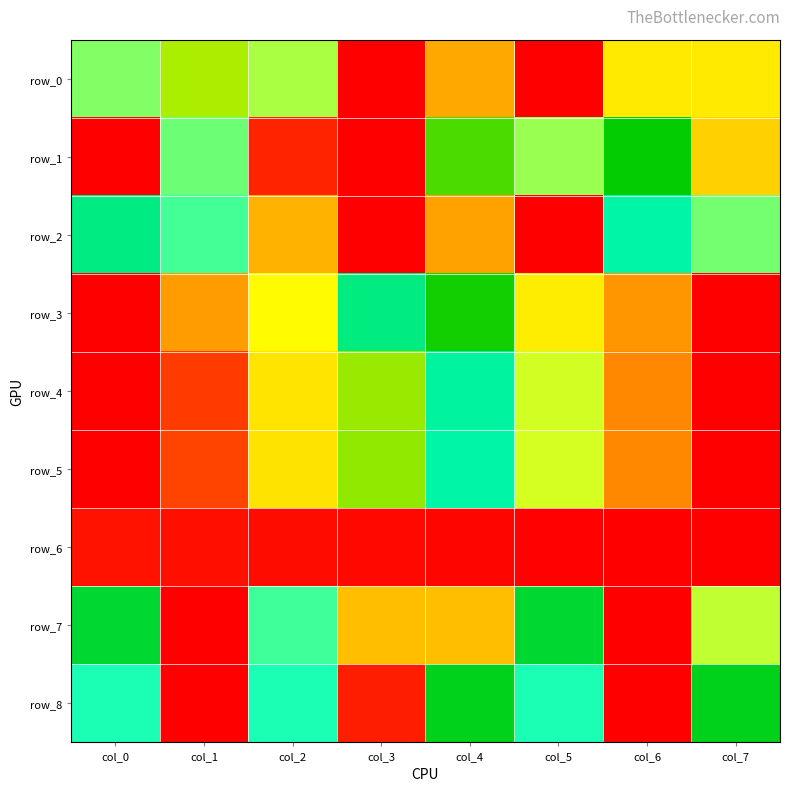

What is the sum of the row_6 values at col_2 and col_4?

2.0